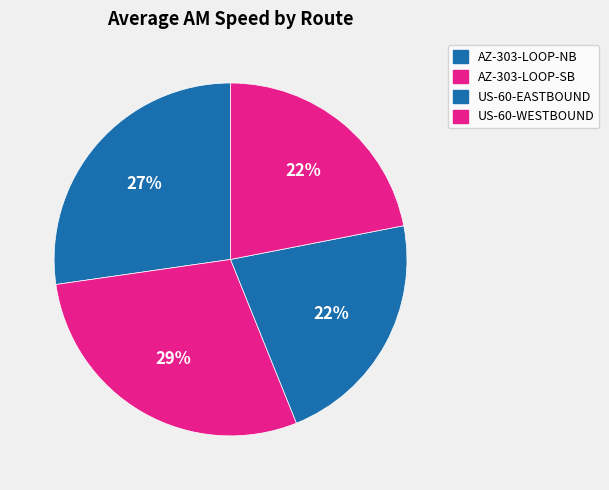

How many segments does this pie chart have?

4